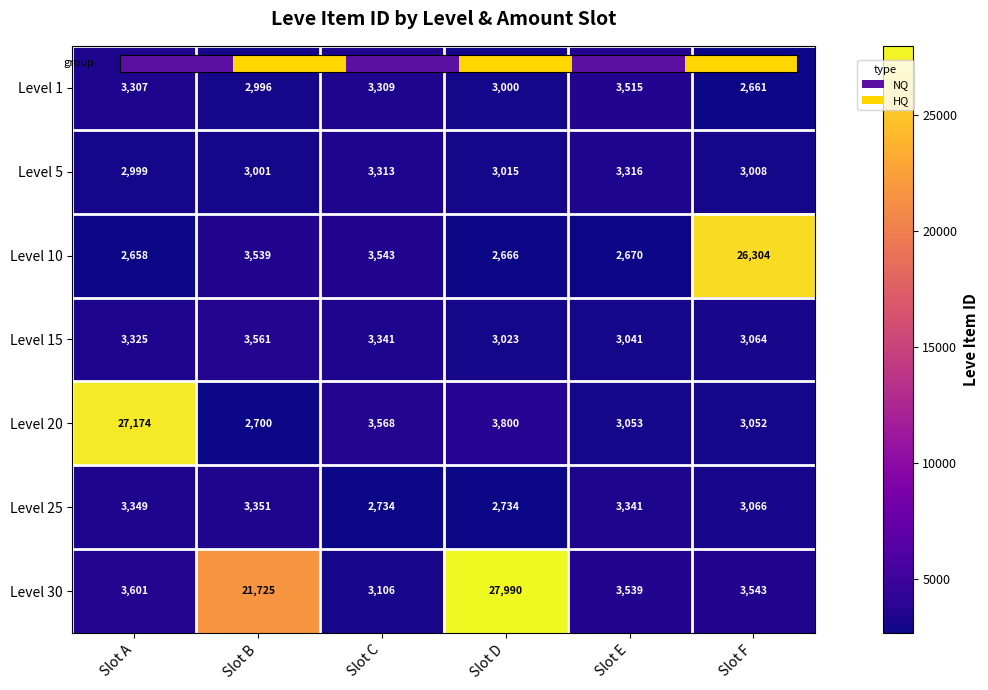

At how many categories does at least one series exceed 8098?

4